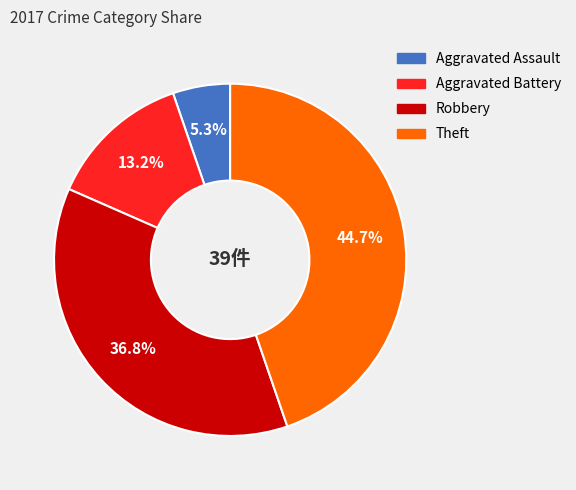

Is it true that Aggravated Assault is 20% of the pie?

False